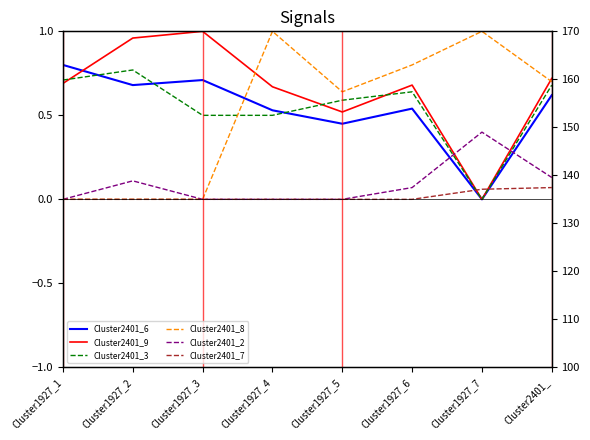

What is the total value across all series at Cluster1927_7?

1.5